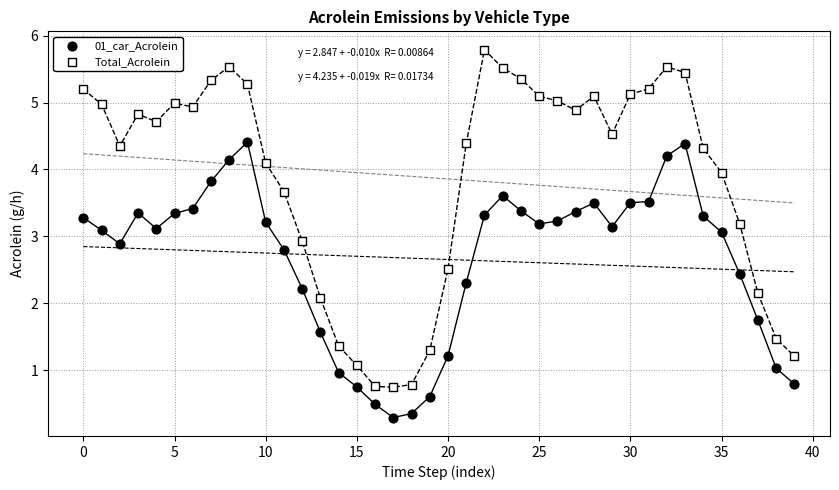

What are all the series names shown in the legend?

01_car_Acrolein, Total_Acrolein